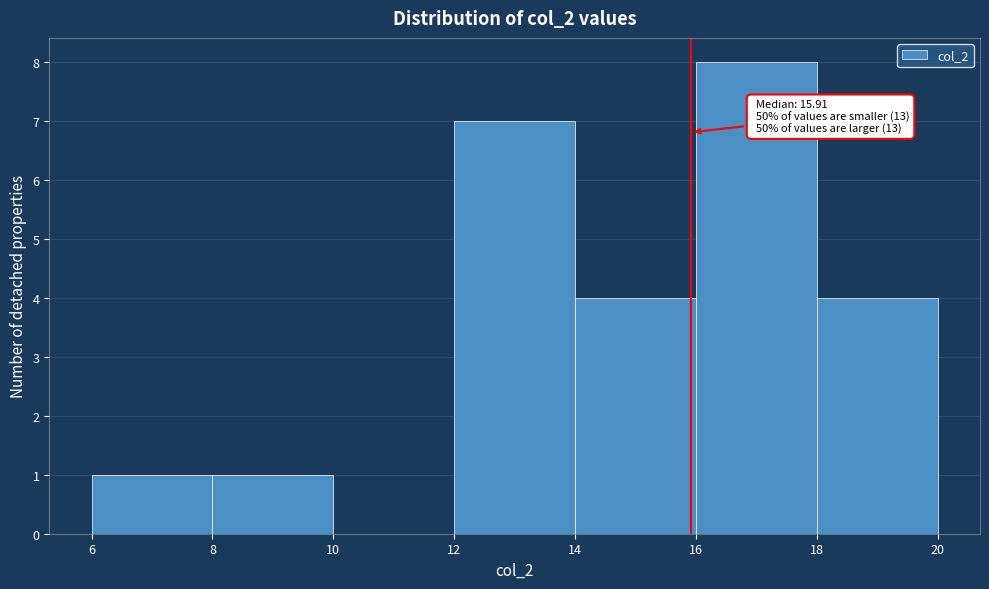

Over which range of the x-axis is the bar tallest?

16 to 18